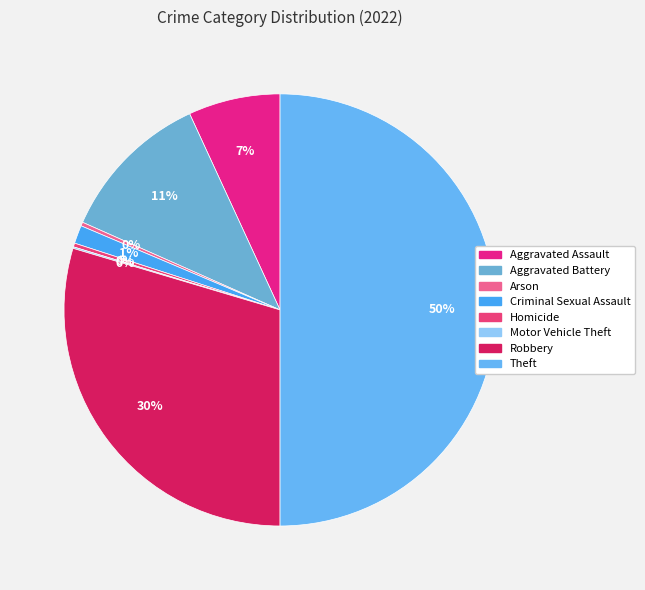

What is the largest slice in the pie chart?

Theft